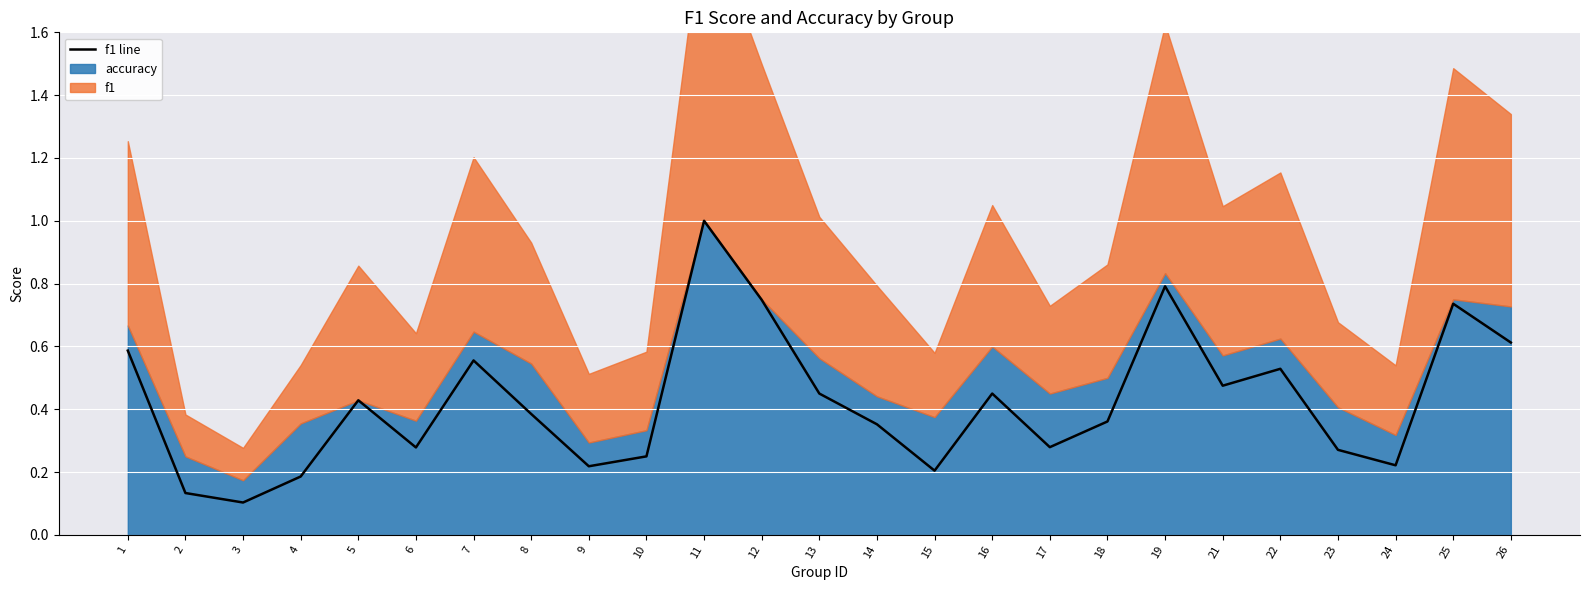

Is it true that the value at 21 is 0.5?

True